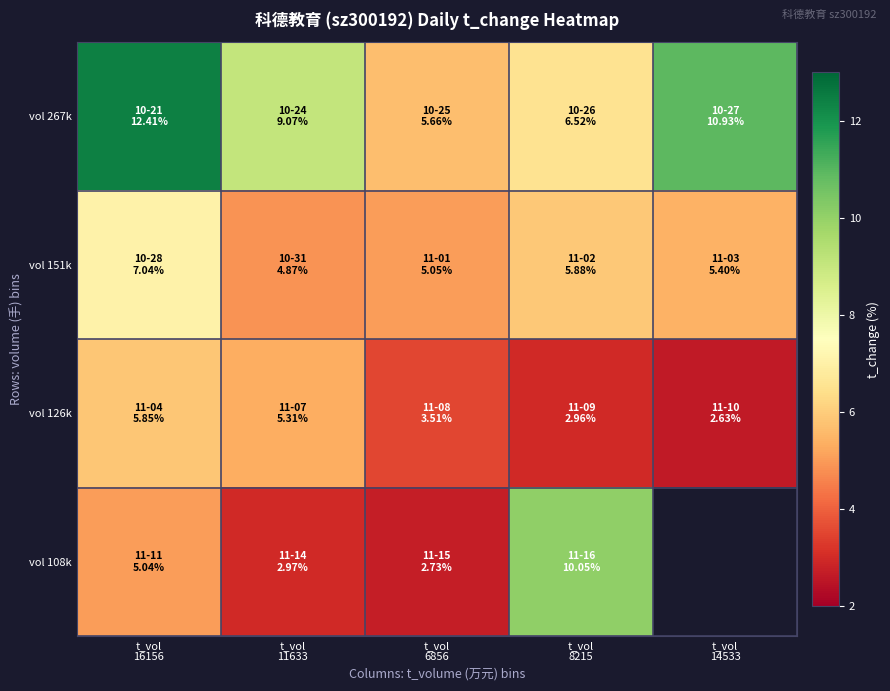

Count the number of categories in the chart.

5